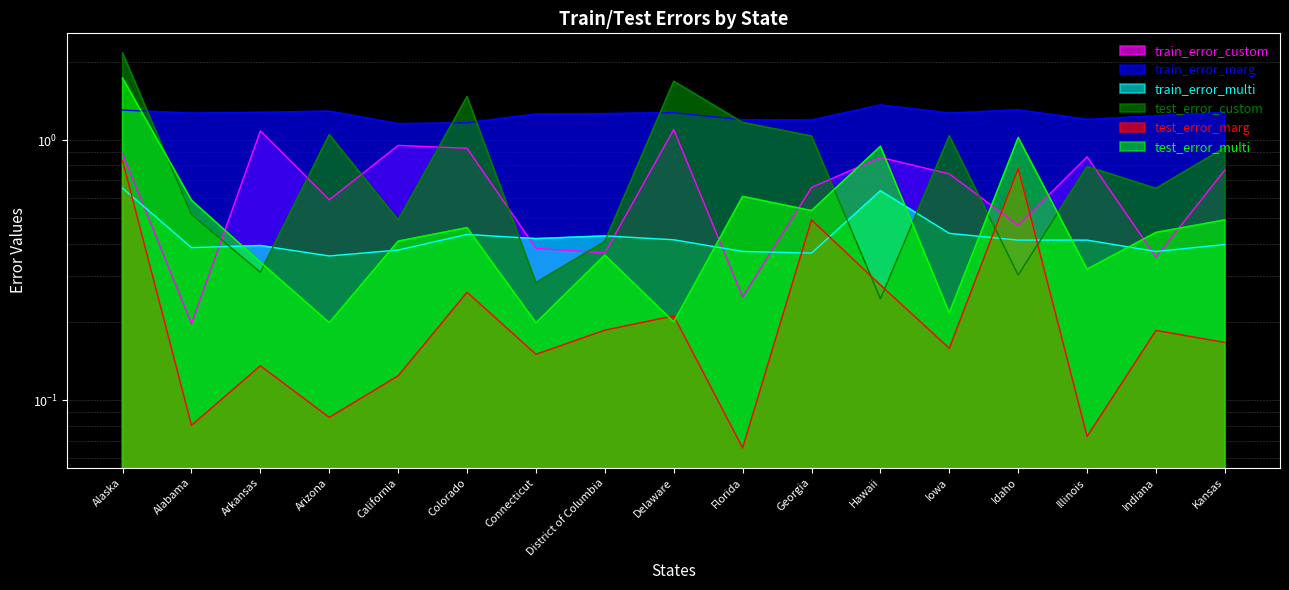

After their last crossing, which series has the higher values: train_error_marg or test_error_custom?

train_error_marg